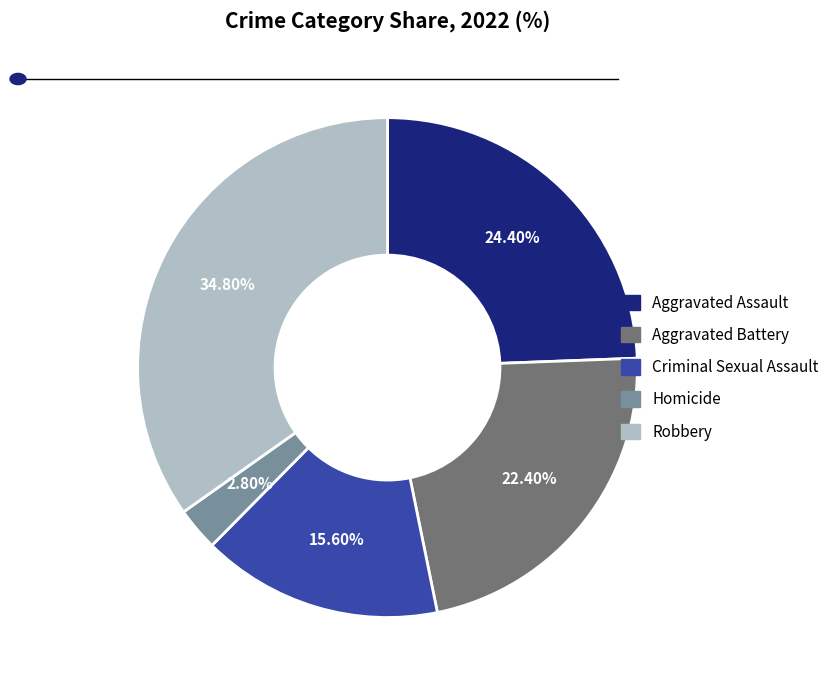

How many slices are in this pie chart?

5